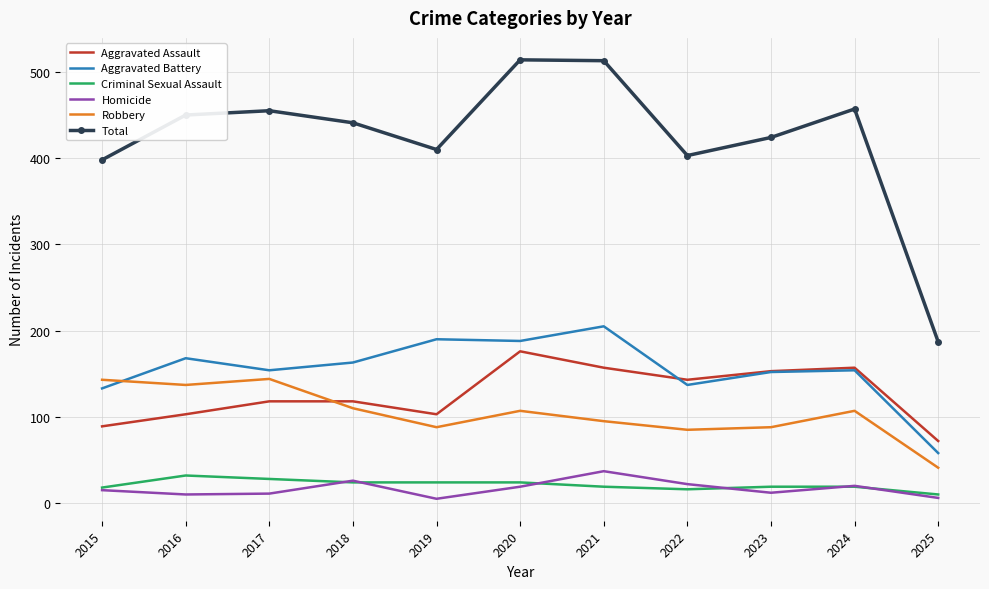

At which label does Total first exceed 441?

2016